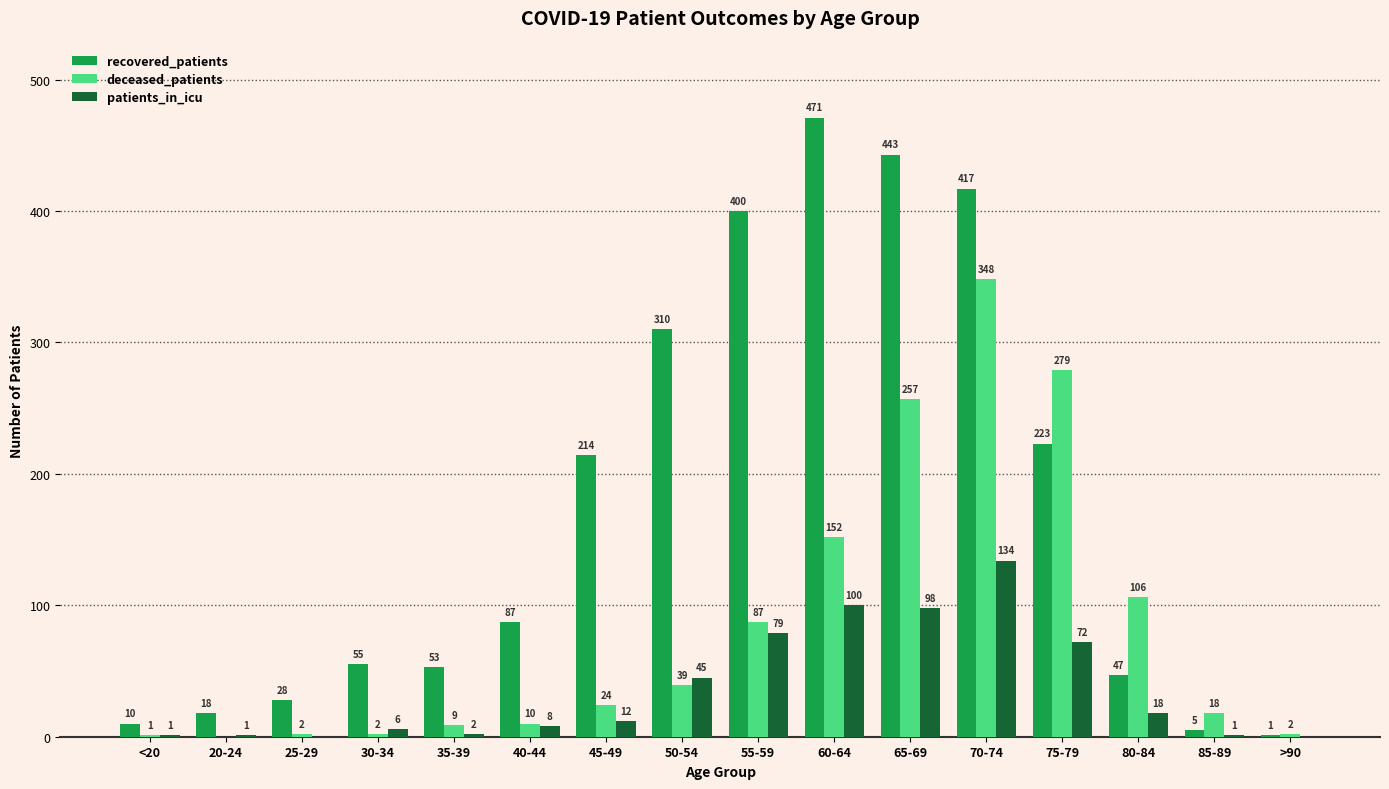

What is the average value of the patients_in_icu series?

36